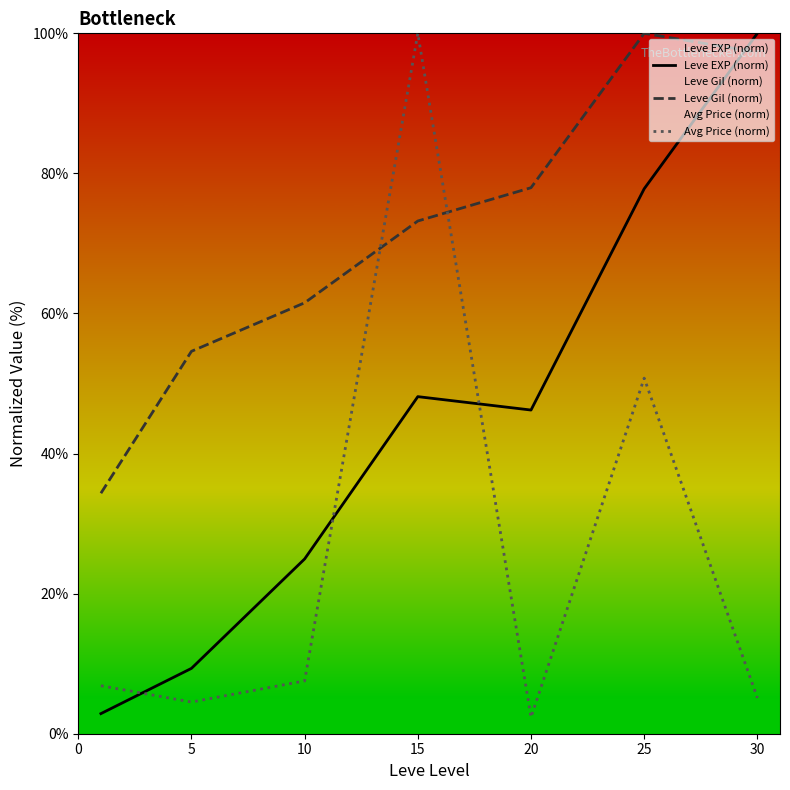

Which category has the highest value in the Avg Price (norm) series?

15